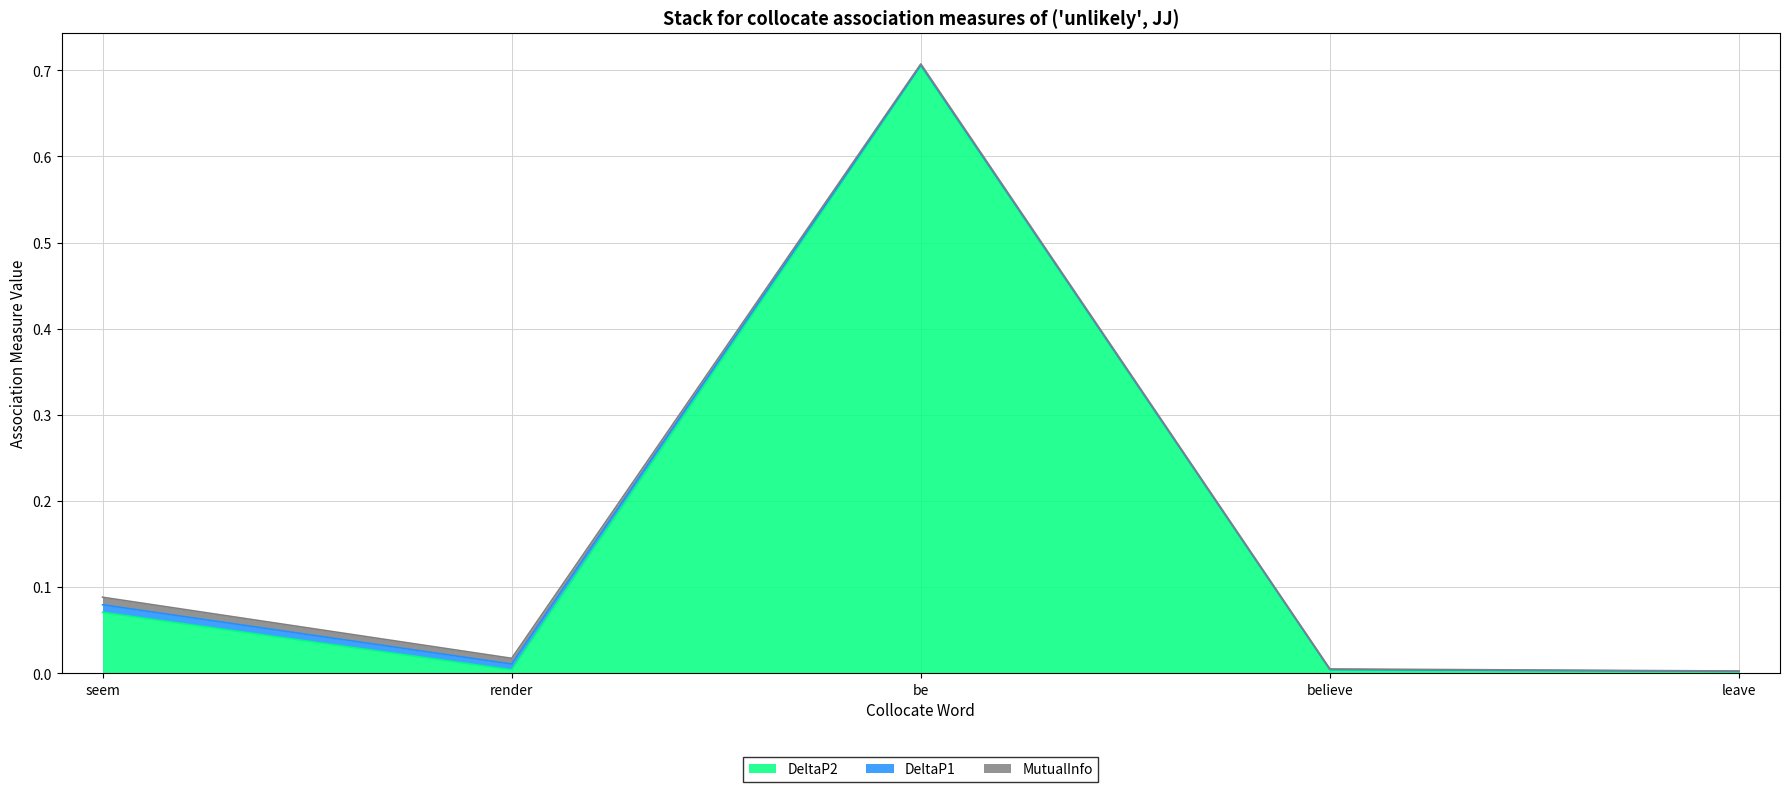

What is the difference between the highest and lowest values at be?

0.7